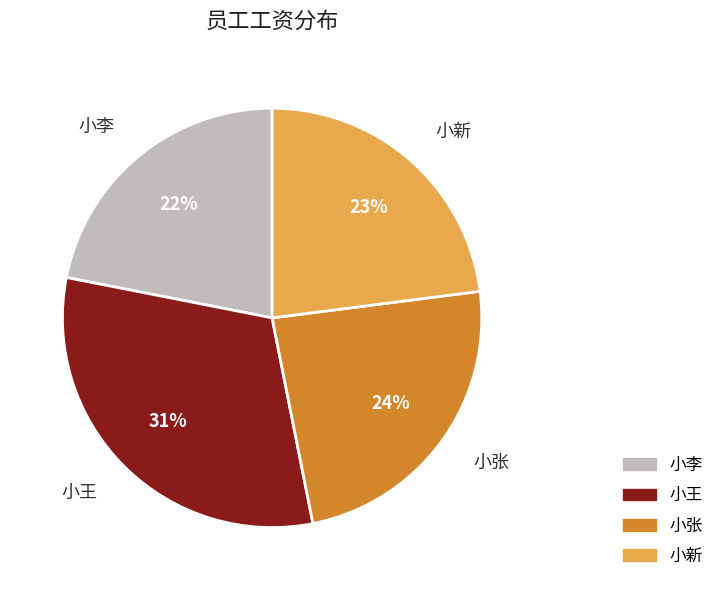

What is the smallest slice in the pie chart?

小李